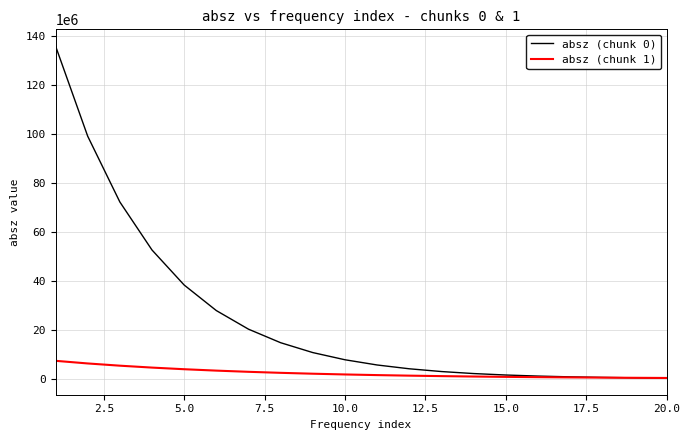

List the series in order of their peak value, lowest first.

absz (chunk 1), absz (chunk 0)